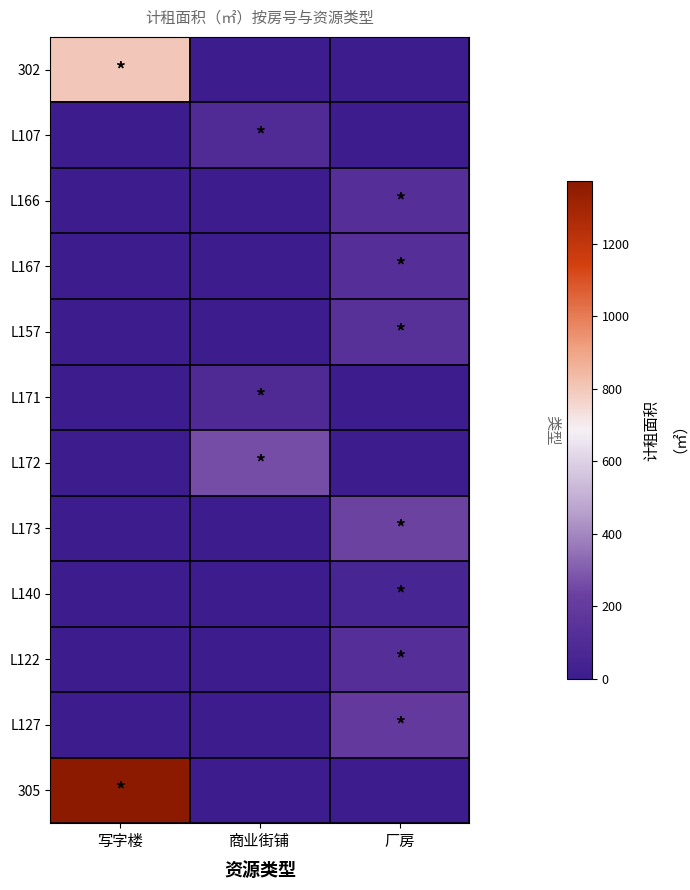

Reading left to right, transcribe all the data shown in this chart.

302: 写字楼=802.6	商业街铺=0.0	厂房=0.0
L107: 写字楼=0.0	商业街铺=99.8	厂房=0.0
L166: 写字楼=0.0	商业街铺=0.0	厂房=127.8
L167: 写字楼=0.0	商业街铺=0.0	厂房=126.6
L157: 写字楼=0.0	商业街铺=0.0	厂房=135.4
L171: 写字楼=0.0	商业街铺=93.1	厂房=0.0
L172: 写字楼=0.0	商业街铺=263.4	厂房=0.0
L173: 写字楼=0.0	商业街铺=0.0	厂房=240.3
L140: 写字楼=0.0	商业街铺=0.0	厂房=57.8
L122: 写字楼=0.0	商业街铺=0.0	厂房=125.5
L127: 写字楼=0.0	商业街铺=0.0	厂房=196.0
305: 写字楼=1372.2	商业街铺=0.0	厂房=0.0